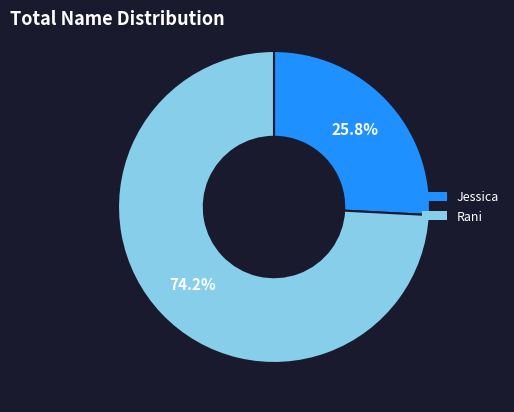

To the nearest percent, what percentage of the pie is Rani?

74%